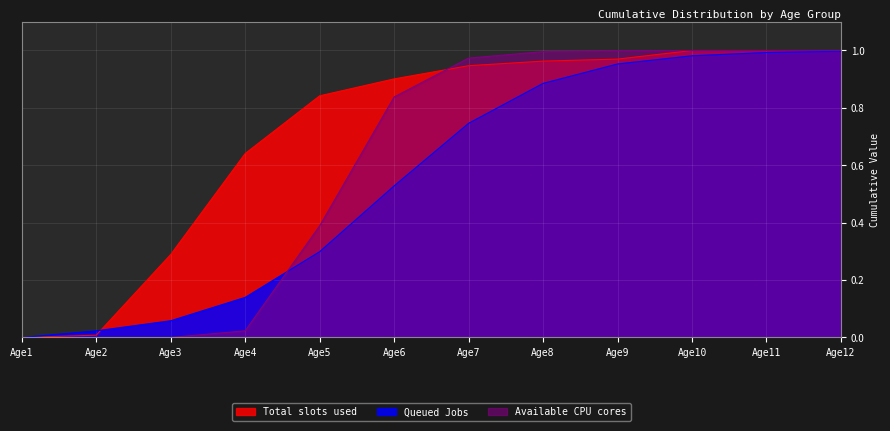

List the series in order of their overall mean, lowest first.

Queued Jobs, Available CPU cores, Total slots used